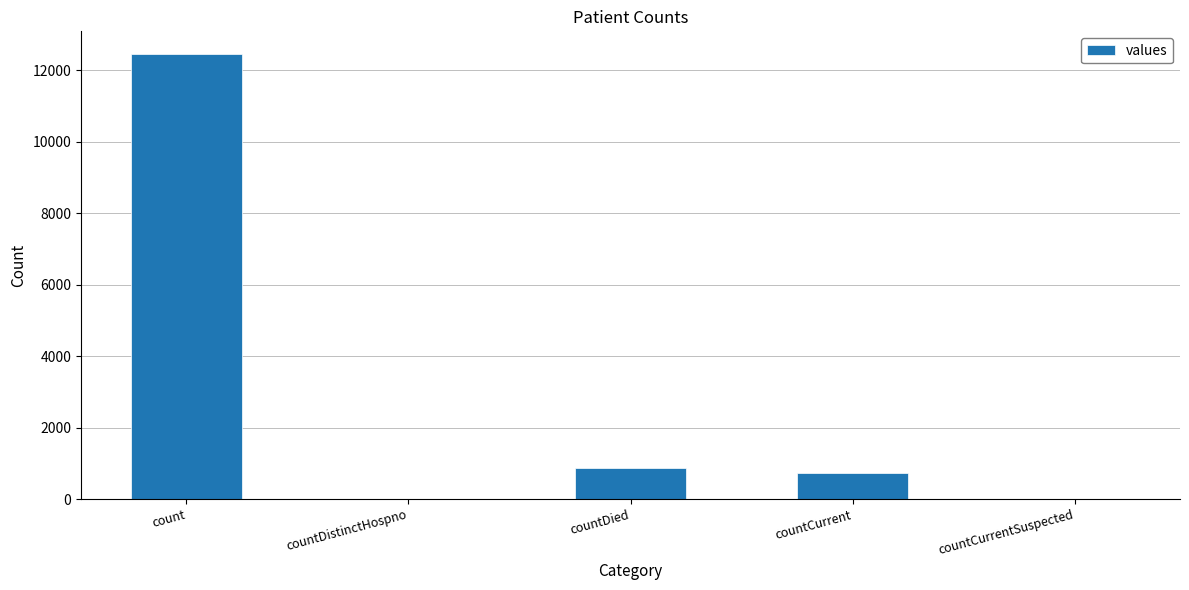

How many categories are shown in the chart?

5